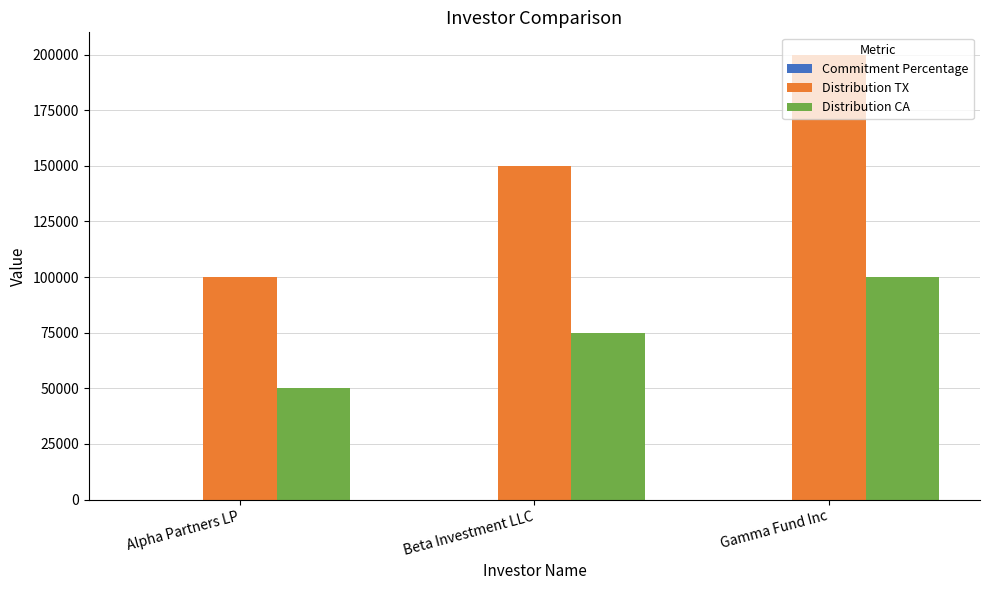

Which series has the largest total across all categories?

Distribution TX